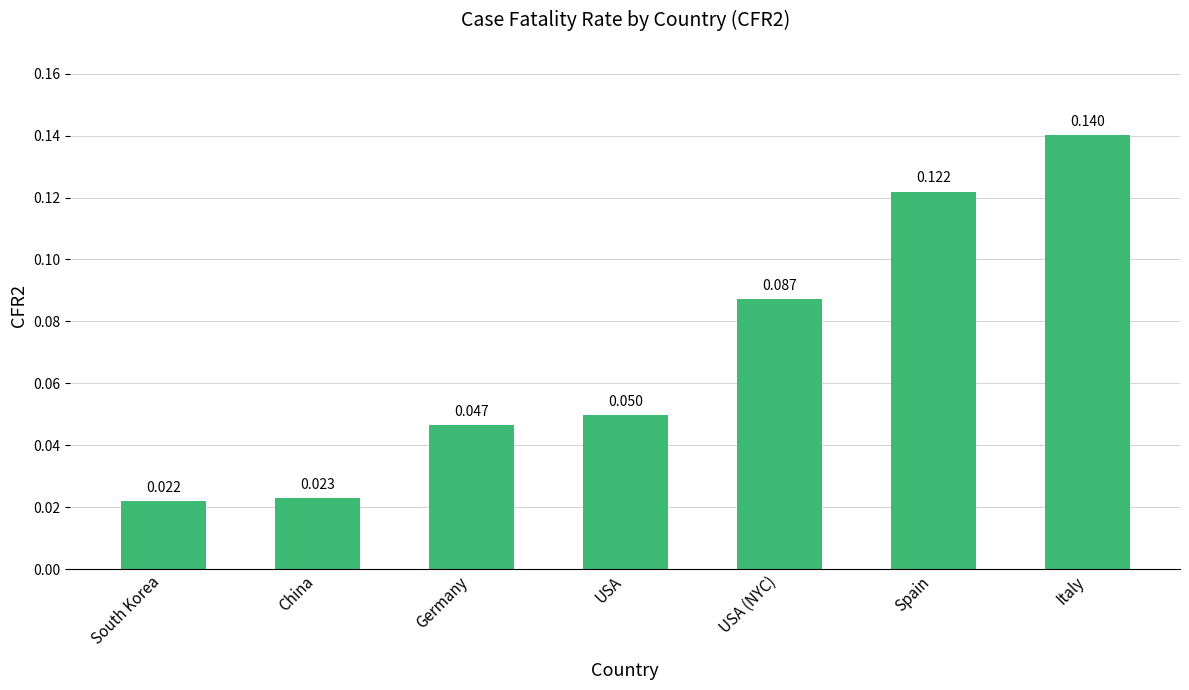

Which has a higher value, Italy or China?

Italy